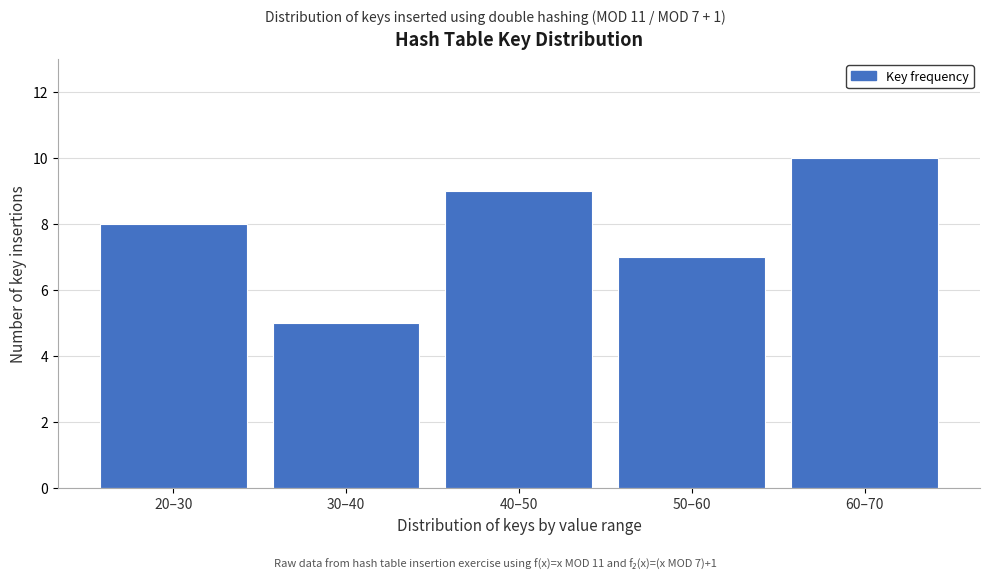

Reading left to right, list all the values displayed in this chart.

20–30=8	30–40=5	40–50=9	50–60=7	60–70=10